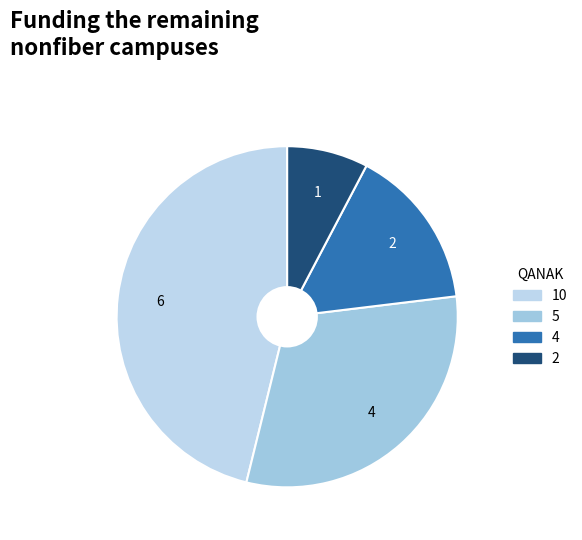

Which slice is the largest?

10